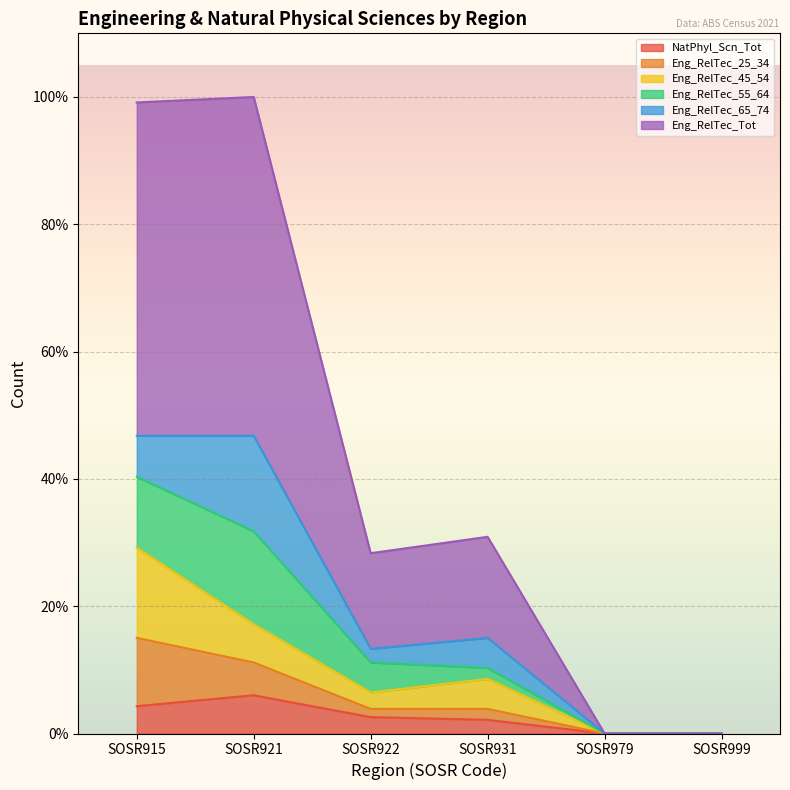

True or false: Eng_RelTec_25_34 and NatPhyl_Scn_Tot intersect in this chart.

False